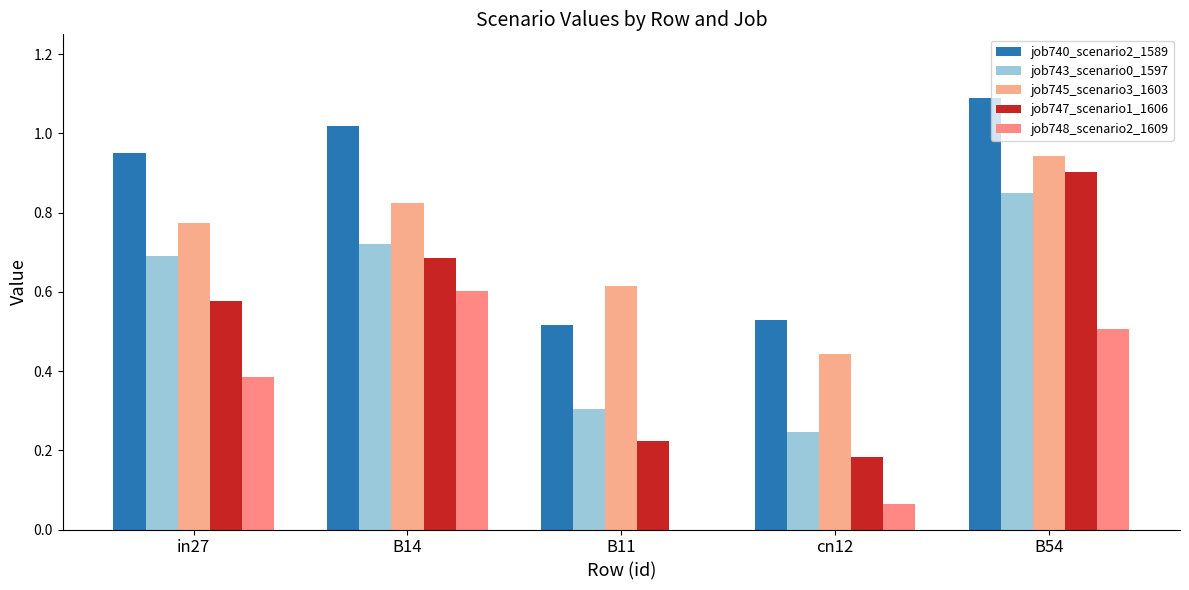

Rank the series by their maximum value, from lowest to highest.

job748_scenario2_1609, job743_scenario0_1597, job747_scenario1_1606, job745_scenario3_1603, job740_scenario2_1589